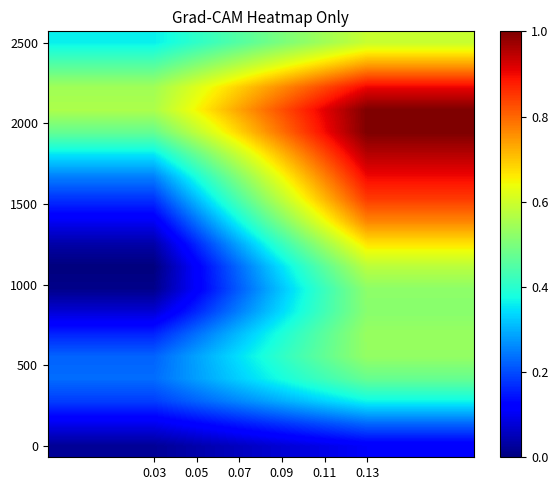

Which category has the lowest value across all series?

0.03